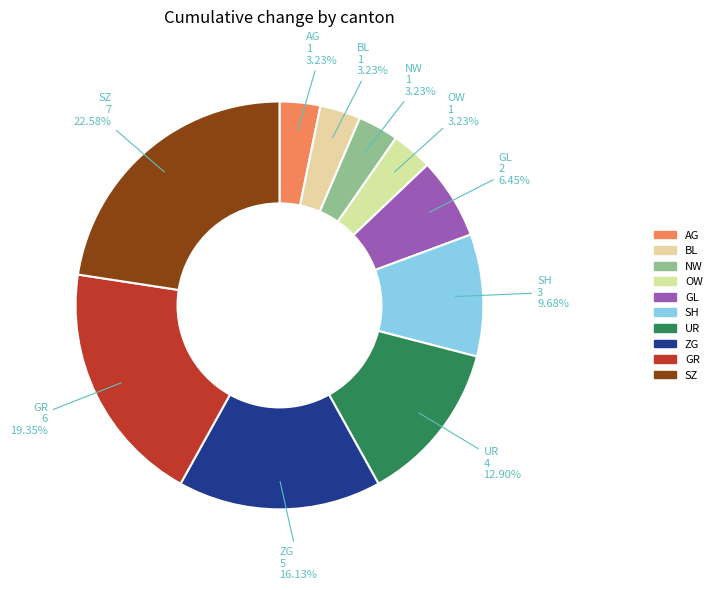

To the nearest percent, what is the average slice percentage?

10%